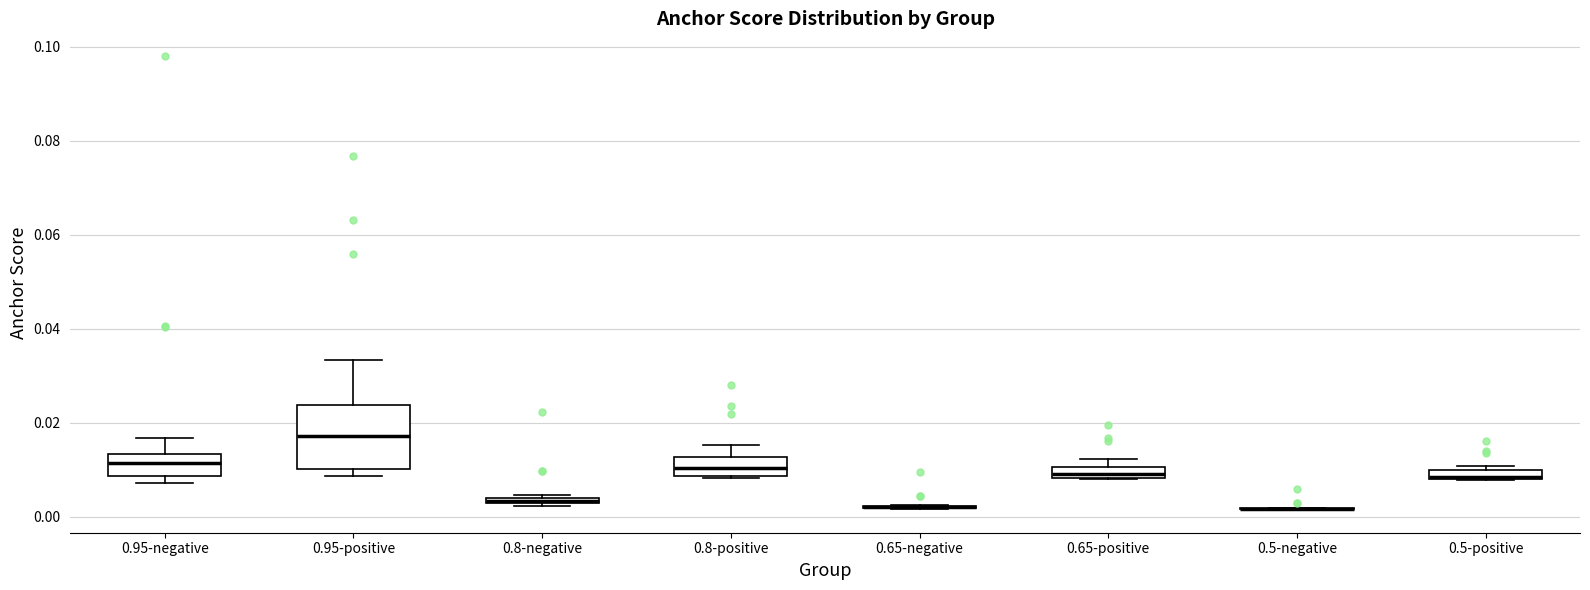

Which box is the tallest, from its lower edge to its upper edge?

0.95-positive